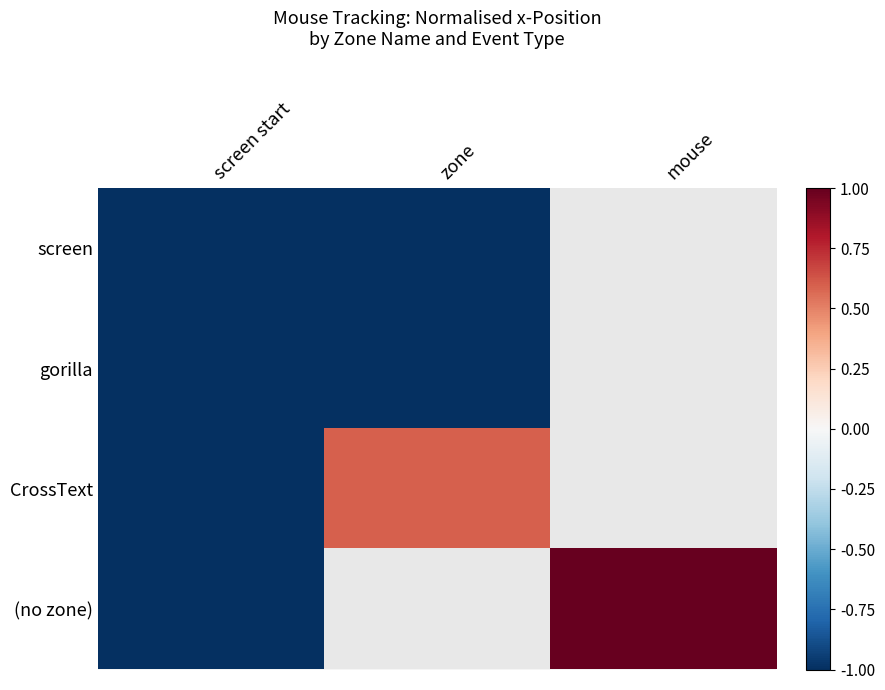

What is the highest value of the CrossText series?

0.6